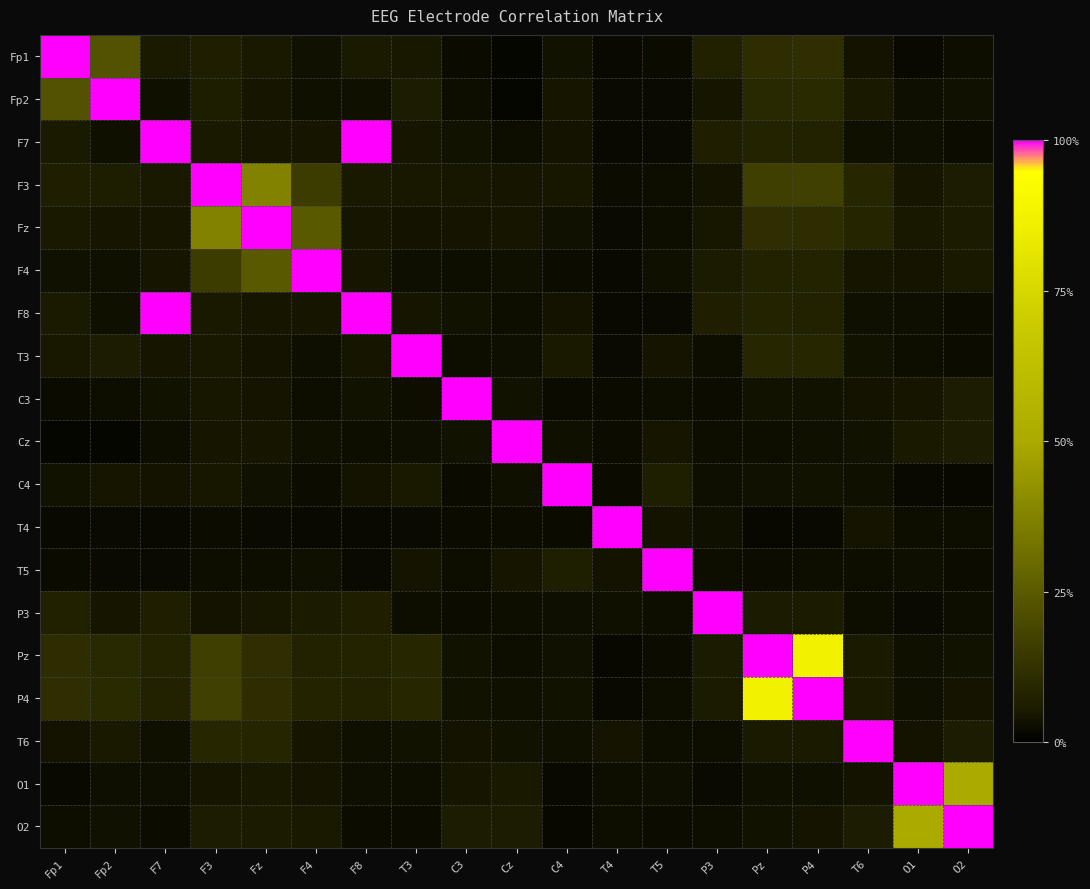

Which label corresponds to the smallest value in the chart?

Cz